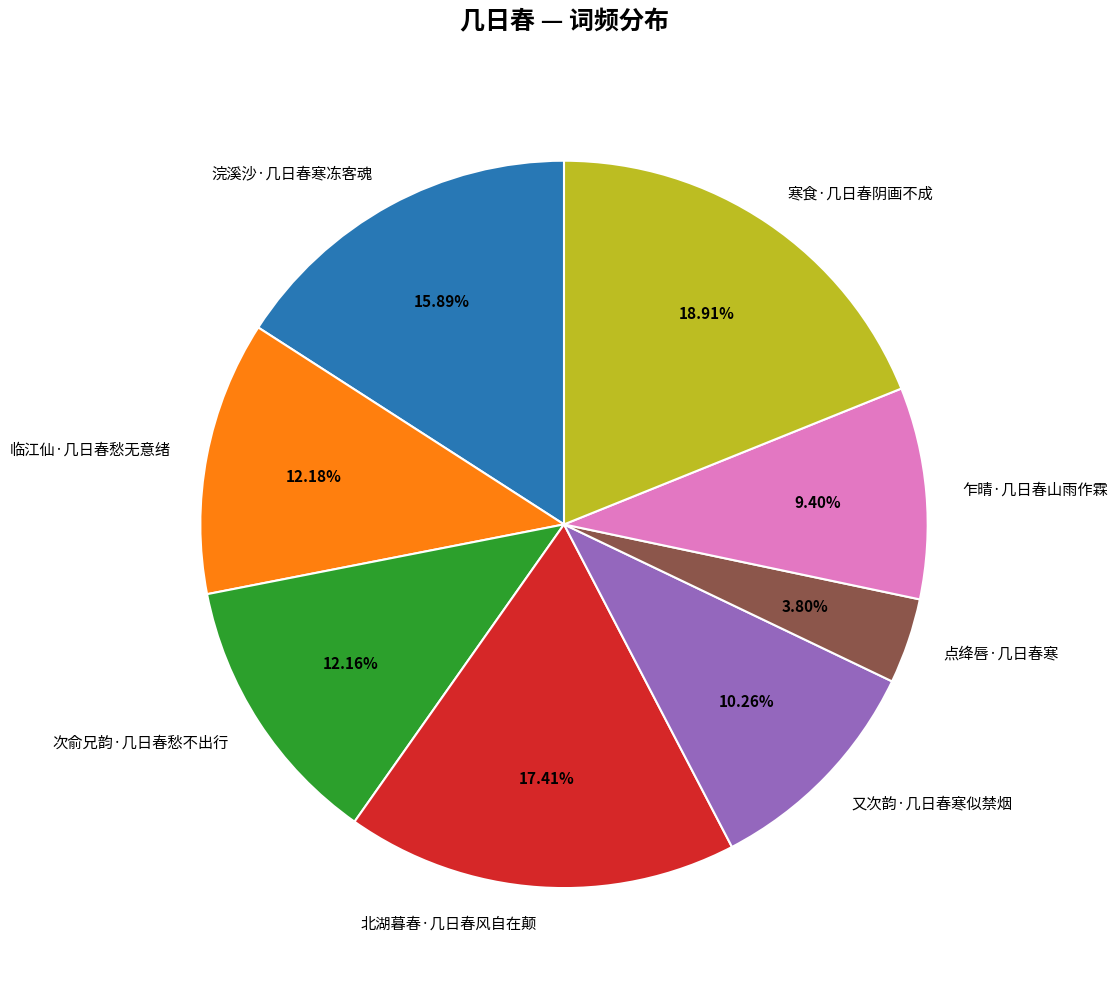

What percentage is the 又次韵·几日春寒似禁烟 slice, to the nearest percent?

10%